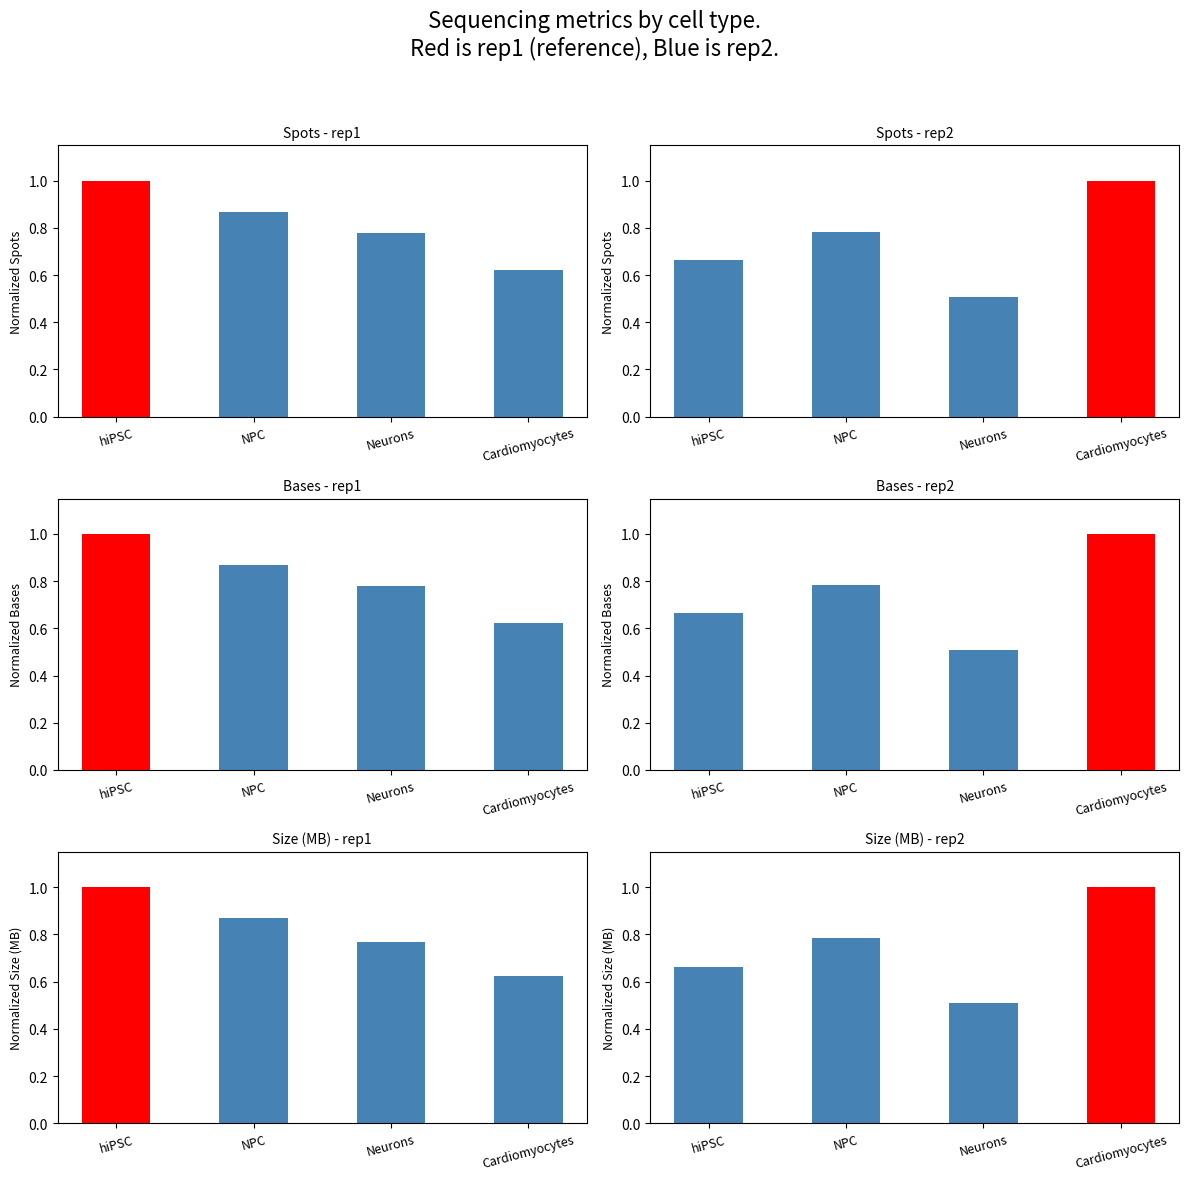

Rank the series at Cardiomyocytes from highest to lowest value.

rep2, rep1